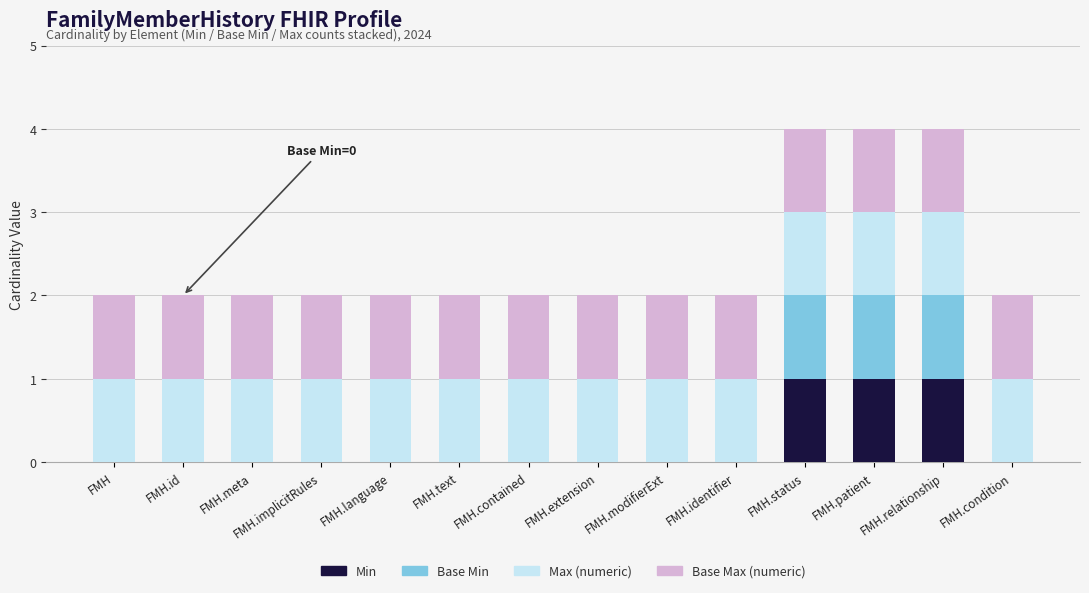

The value of Min at FMH.id is 0. True or false?

True